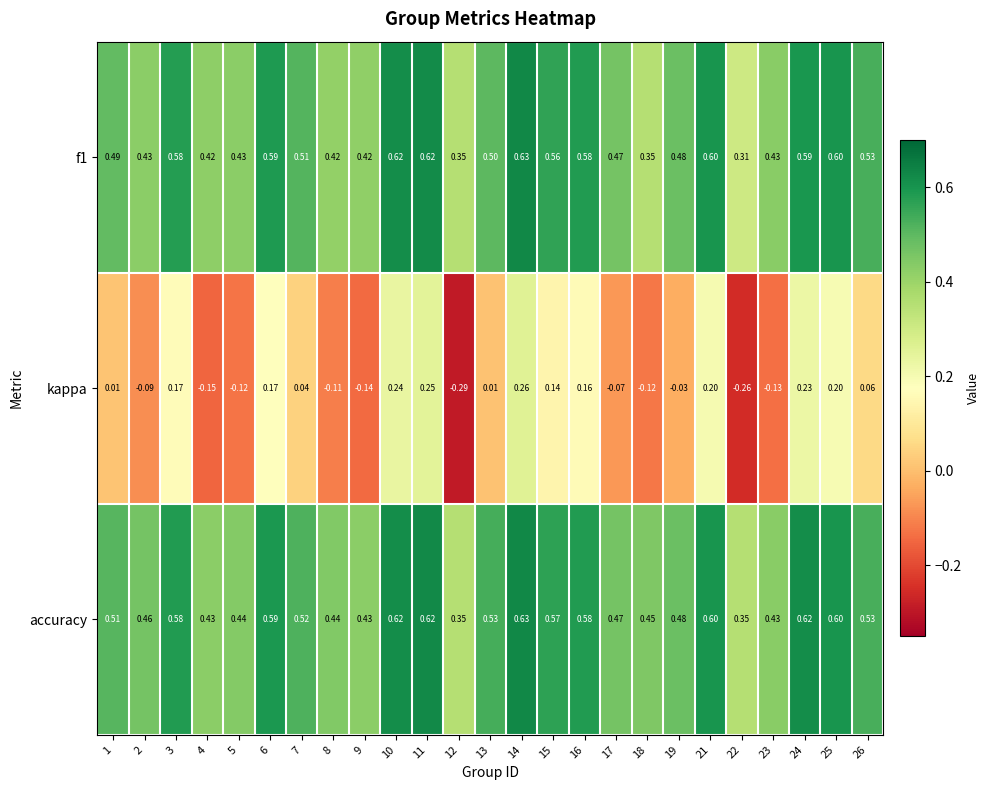

What is the total value across all series at 8?

0.8